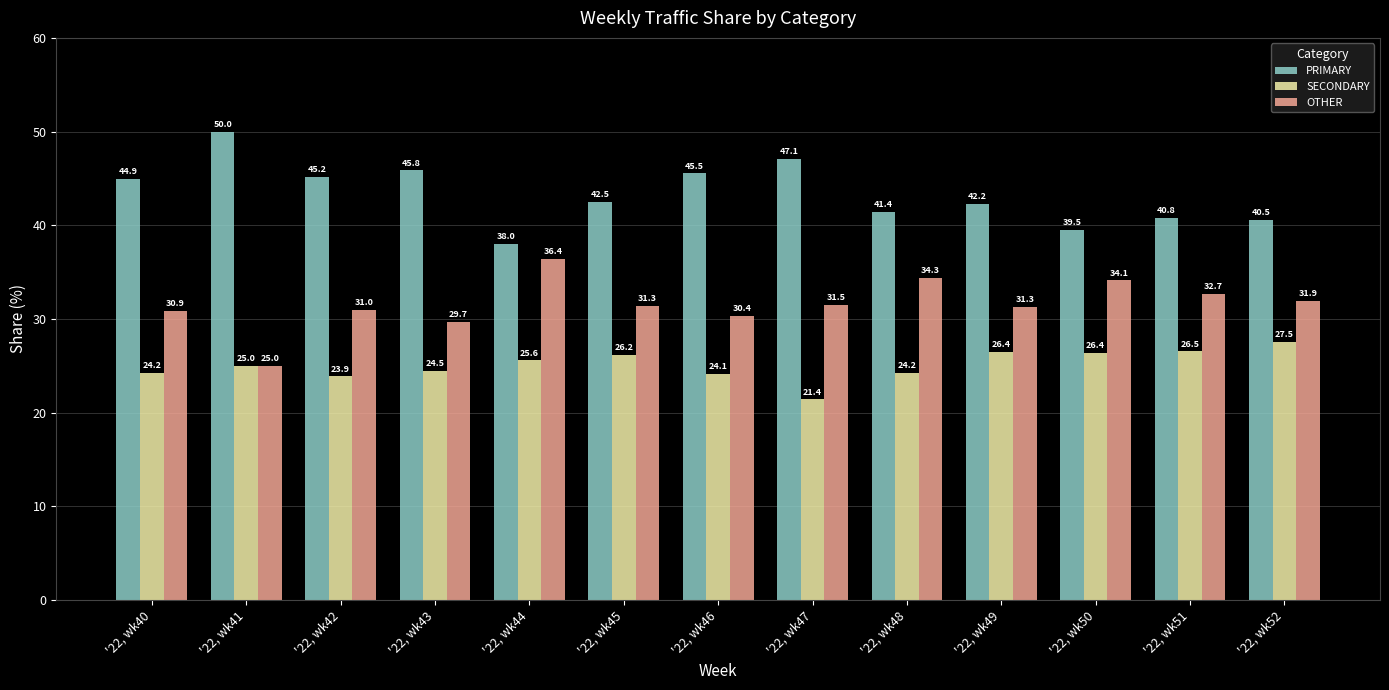

What is the difference between the second highest and second lowest values in the OTHER series?

4.7